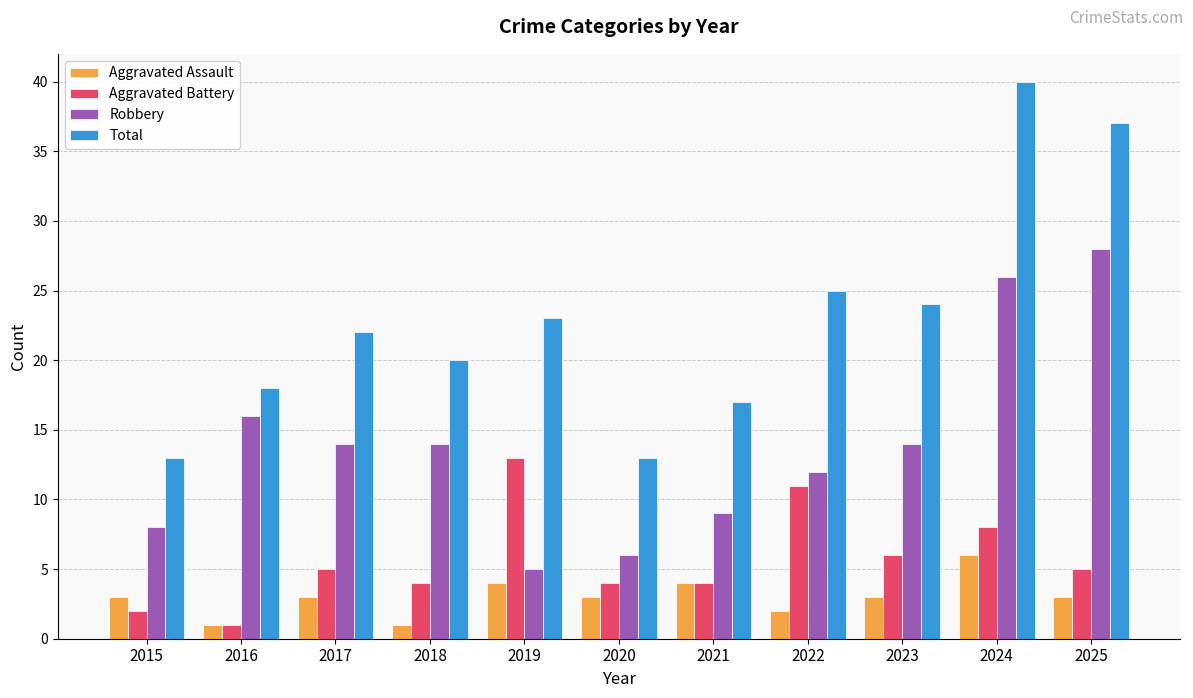

What is the difference between the second highest and minimum values in the Total series?

24